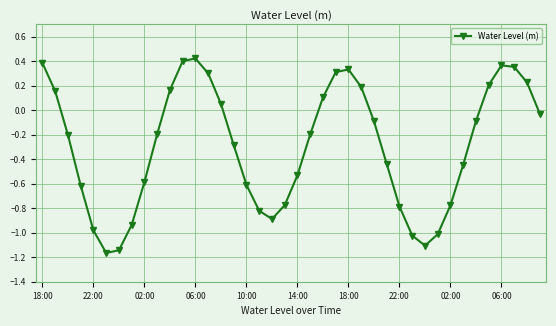

How many points are higher than both their immediate neighbors (excluding endpoints)?

3